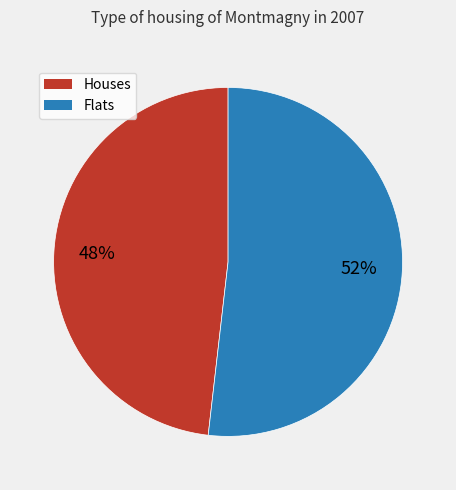

How many segments does this pie chart have?

2